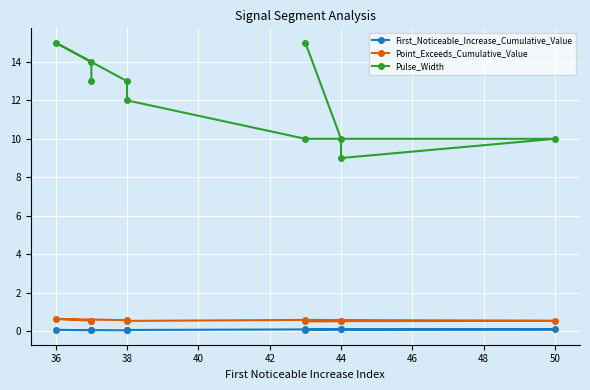

What is the difference between the maximum and minimum values in the Pulse_Width series?

6.0